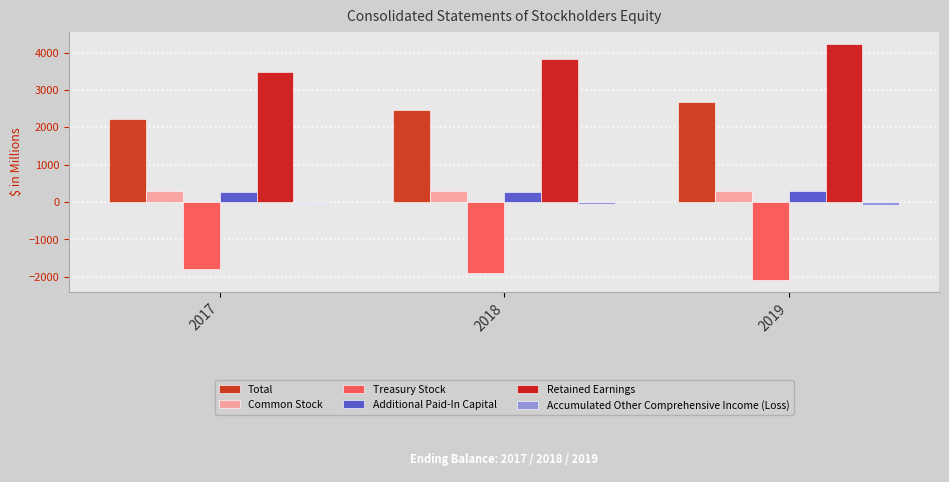

Is it true that Accumulated Other Comprehensive Income (Loss) equals -66.7 at 2019?

True